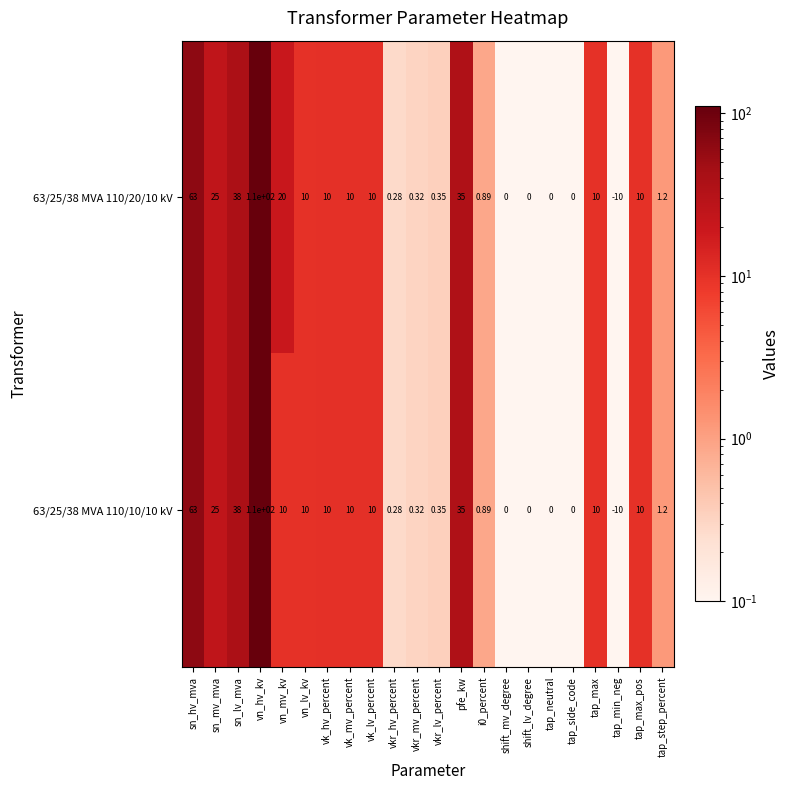

Where is 63/25/38 MVA 110/20/10 kV nearest to the value 50?

sn_lv_mva